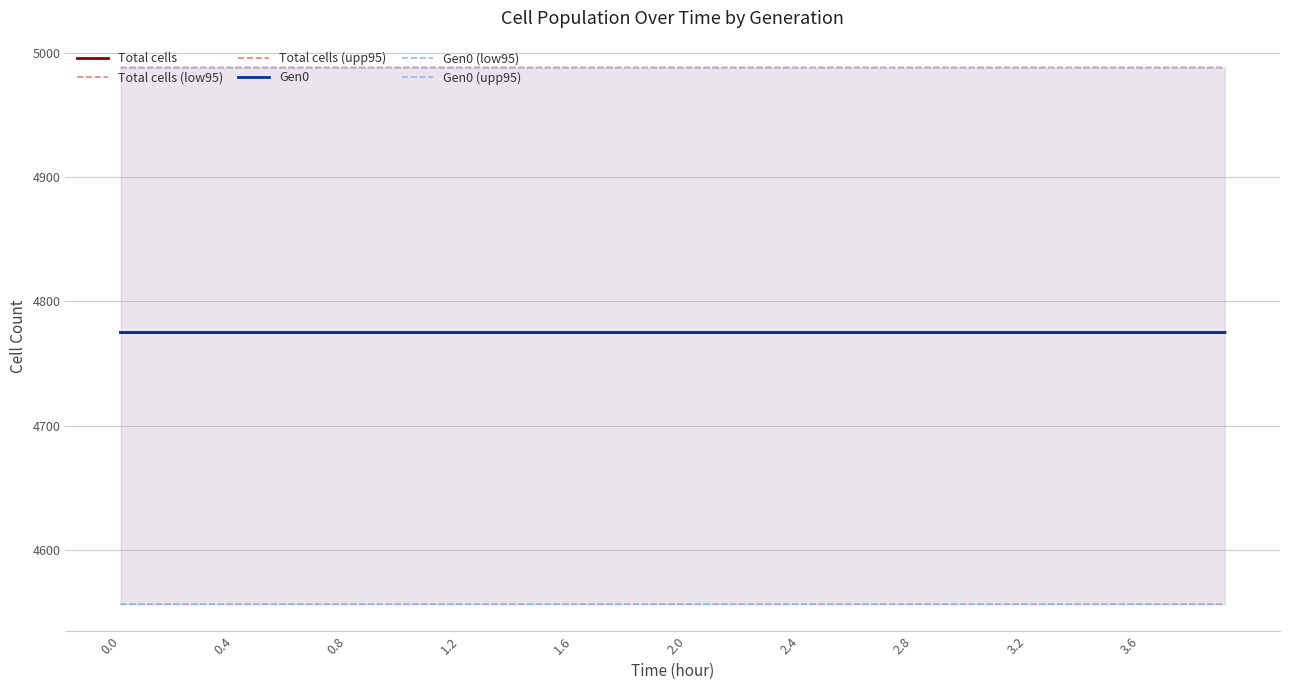

True or false: Gen0 and Gen0 (upp95) intersect in this chart.

False